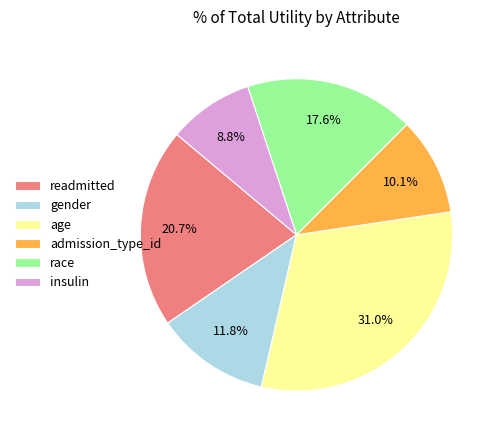

To the nearest percent, what is the difference between the largest and smallest slice percentages?

22%